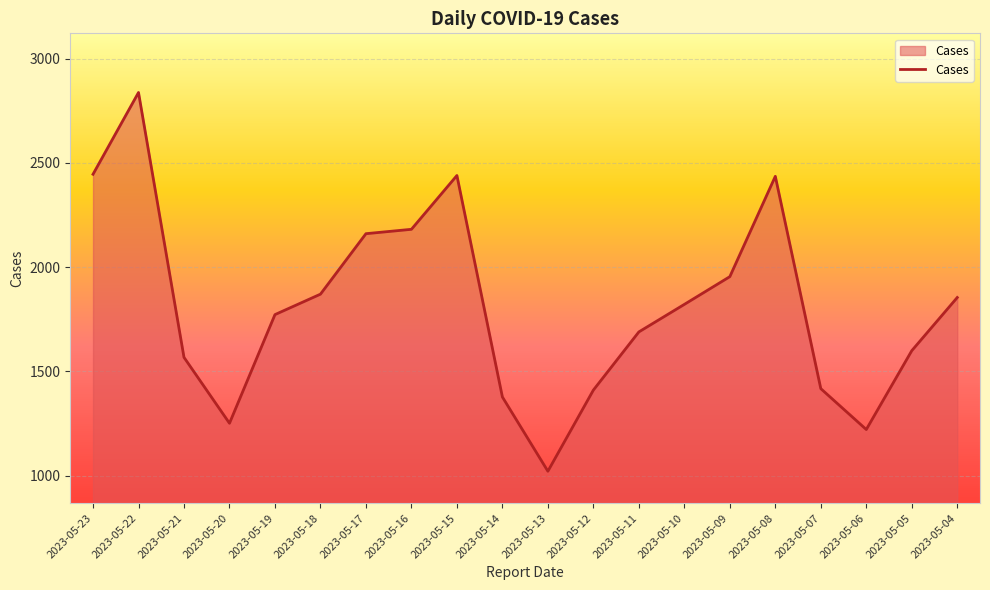

True or false: the data shows 1772 at 2023-05-19.

True